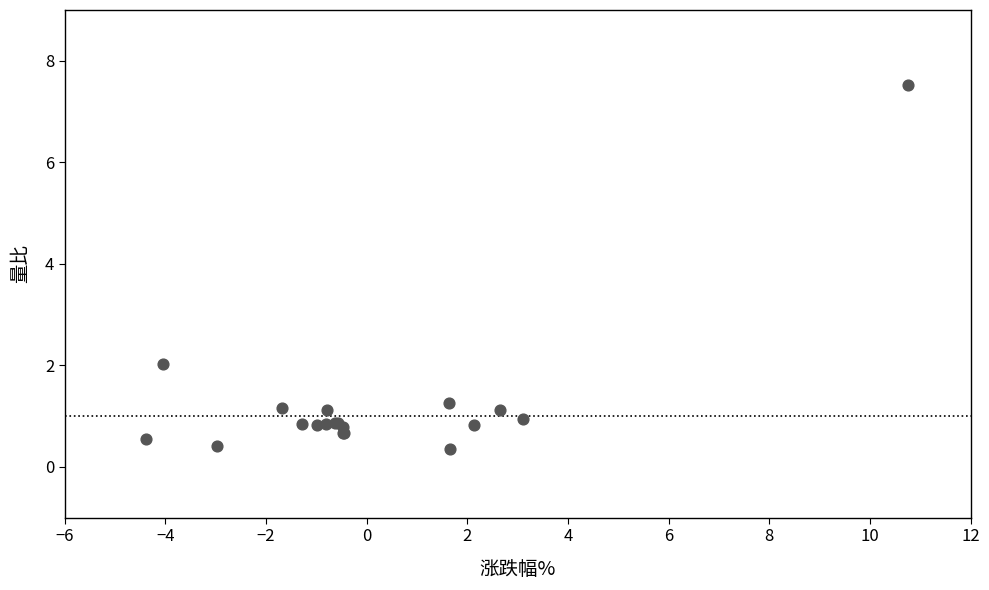

What Y value in the scatter plot is closest to 3?

2.0